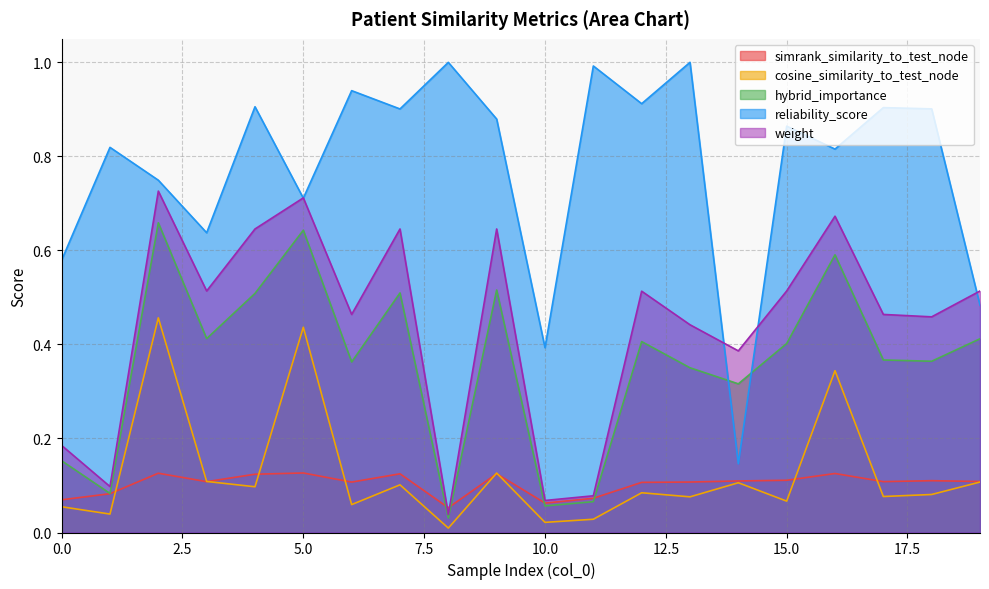

Reading left to right, transcribe all the data shown in this chart.

simrank_similarity_to_test_node: 0.1	0.1	0.1	0.1	0.1	0.1	0.1	0.1	0.1	0.1	0.1	0.1	0.1	0.1	0.1	0.1	0.1	0.1	0.1	0.1
cosine_similarity_to_test_node: 0.1	0.0	0.5	0.1	0.1	0.4	0.1	0.1	0.0	0.1	0.0	0.0	0.1	0.1	0.1	0.1	0.3	0.1	0.1	0.1
hybrid_importance: 0.2	0.1	0.7	0.4	0.5	0.6	0.4	0.5	0.0	0.5	0.1	0.1	0.4	0.4	0.3	0.4	0.6	0.4	0.4	0.4
reliability_score: 0.6	0.8	0.7	0.6	0.9	0.7	0.9	0.9	1.0	0.9	0.4	1.0	0.9	1.0	0.1	0.9	0.8	0.9	0.9	0.5
weight: 0.2	0.1	0.7	0.5	0.6	0.7	0.5	0.6	0.0	0.6	0.1	0.1	0.5	0.4	0.4	0.5	0.7	0.5	0.5	0.5